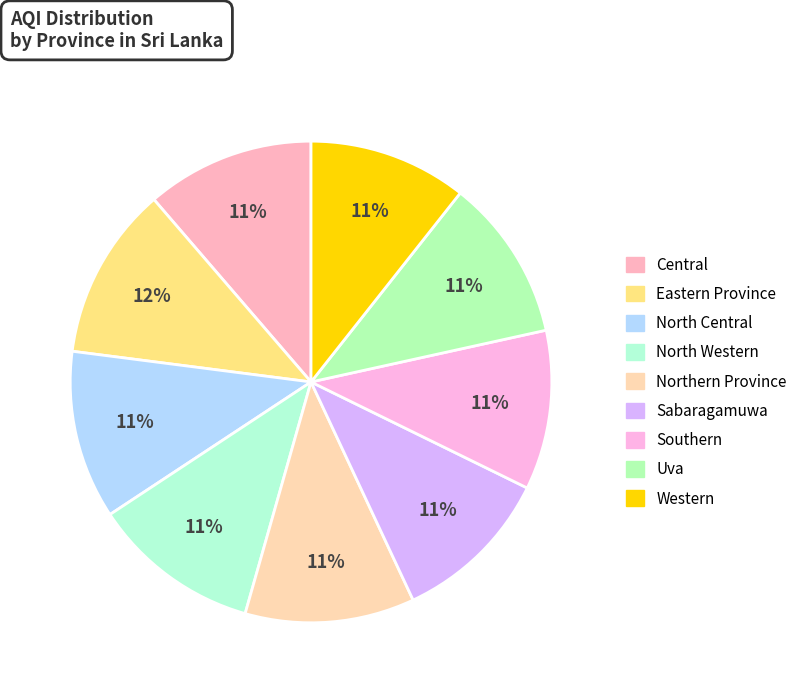

Is it true that Eastern Province is 17% of the pie?

False